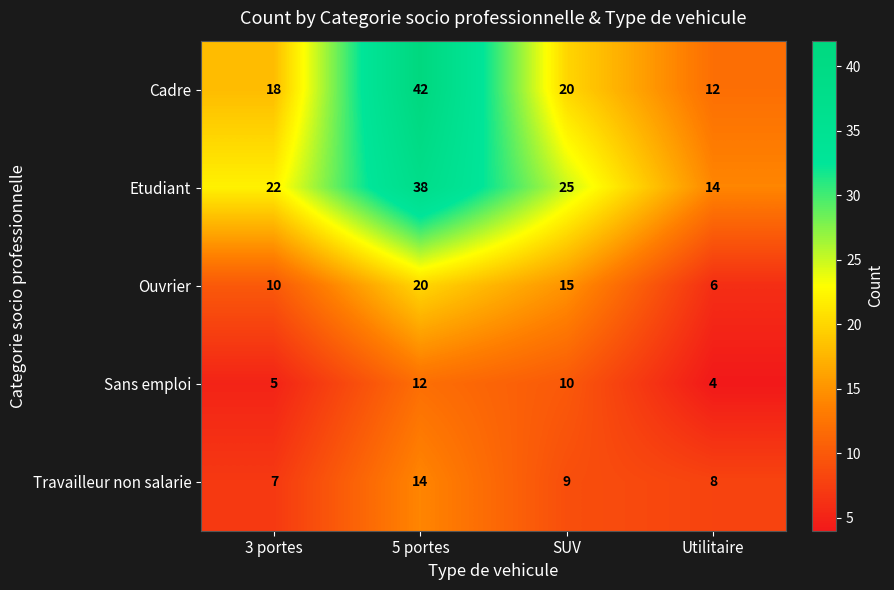

What is the difference between the highest and lowest values at 3 portes?

17